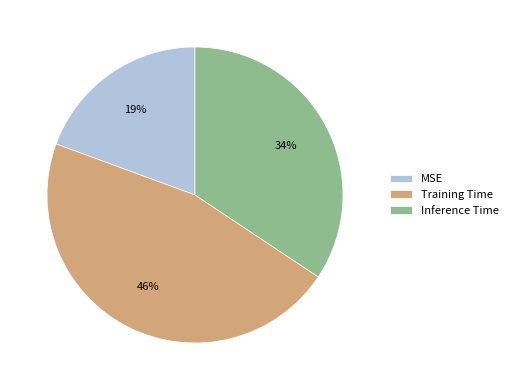

Between MSE and Inference Time, which is larger?

Inference Time